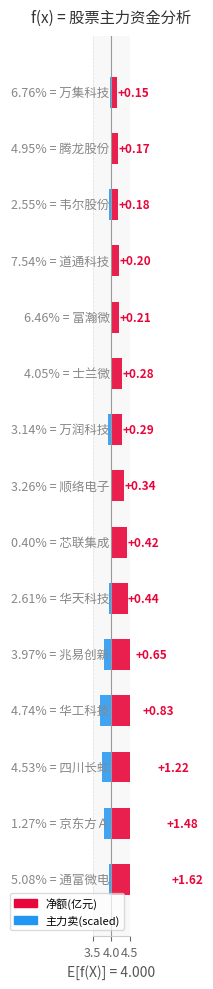

What is the total value across all series at 4.5?

1.0